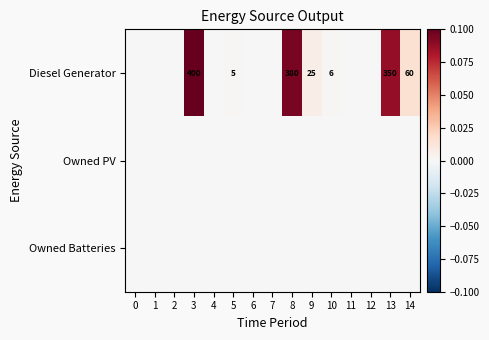

What is the difference between the Diesel Generator values at 3 and 10?

394